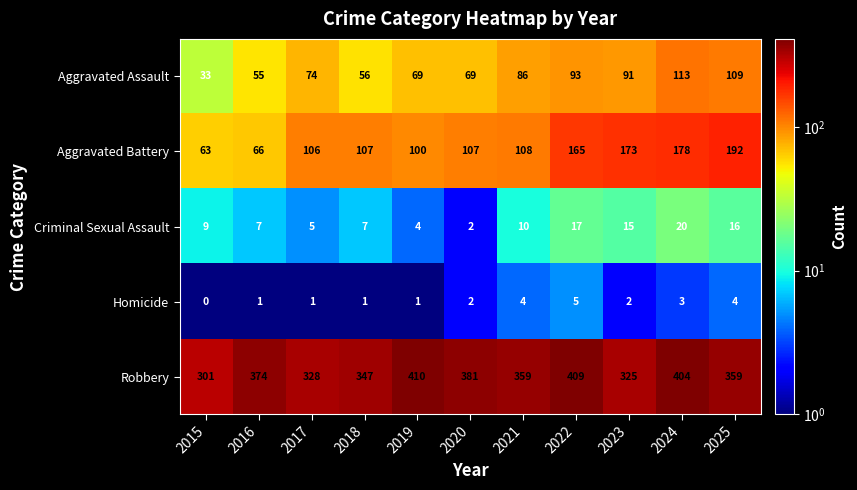

Is it true that Aggravated Battery equals 100 at 2019?

True